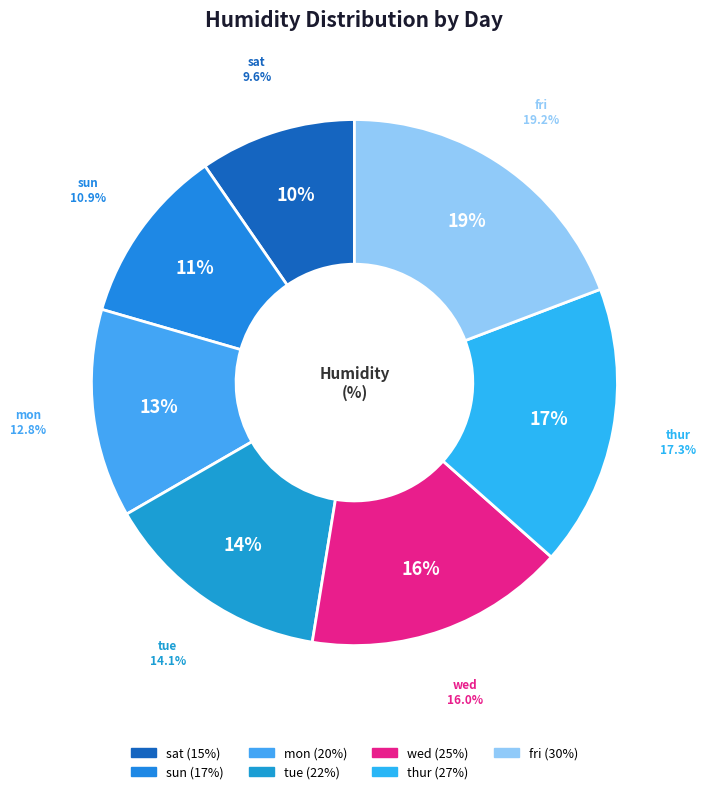

To the nearest percent, what portion does mon represent?

13%